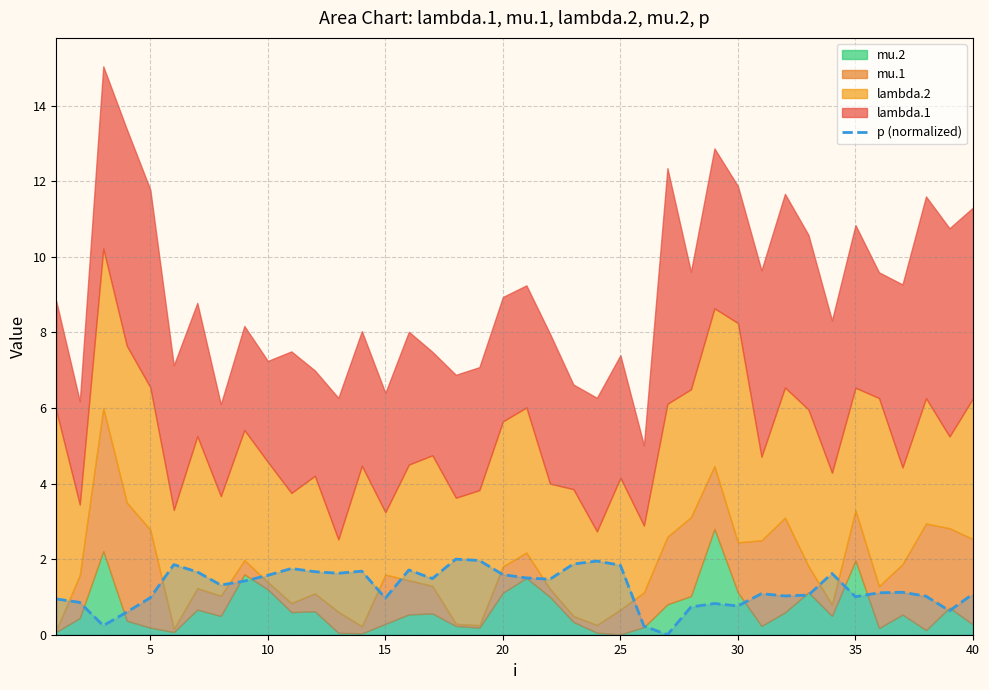

Does the chart display data point markers on the line(s)?

No